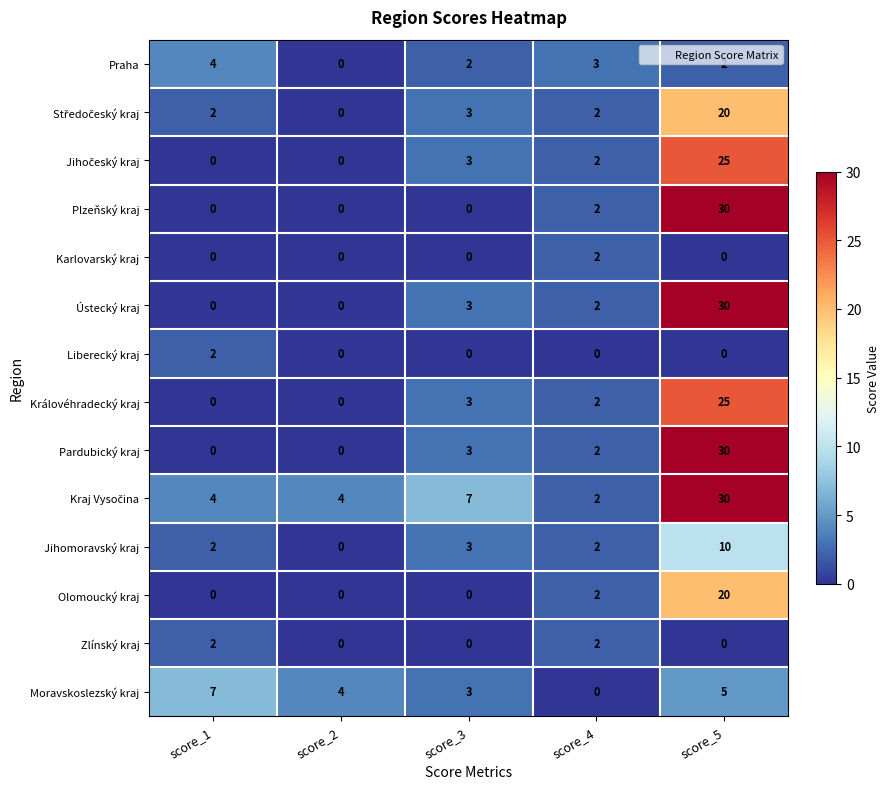

What is the sum of the Olomoucký kraj values at score_4 and score_5?

22